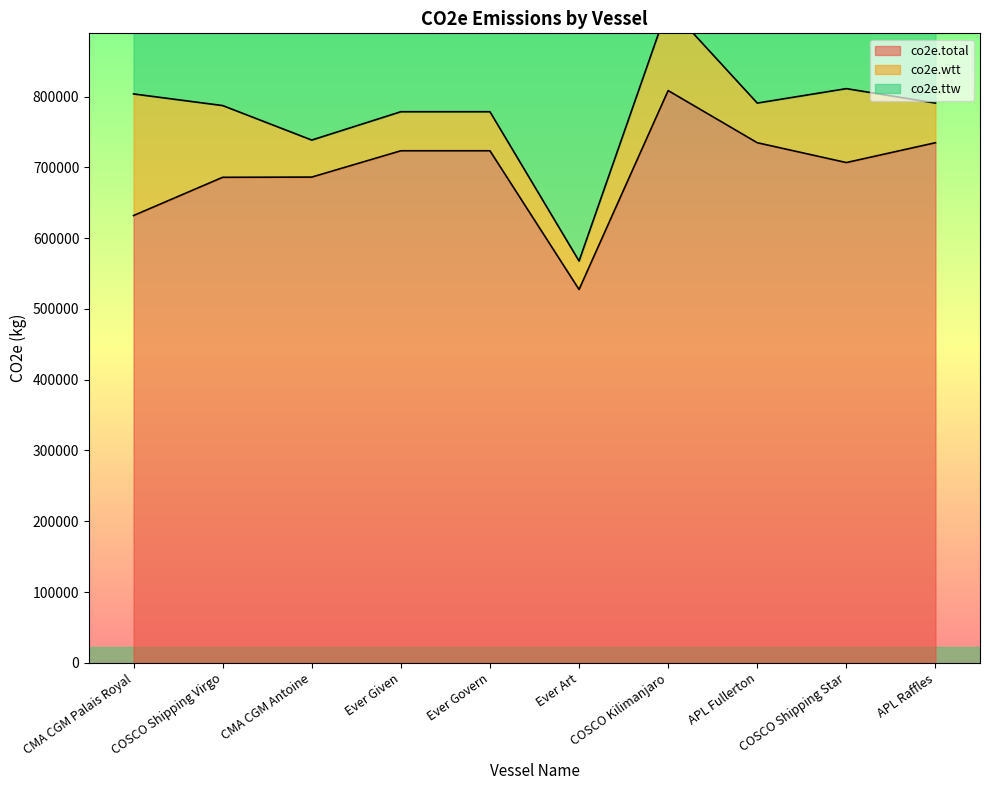

Is the value of co2e.total at CMA CGM Antoine greater than the value of co2e.ttw at COSCO Kilimanjaro?

No